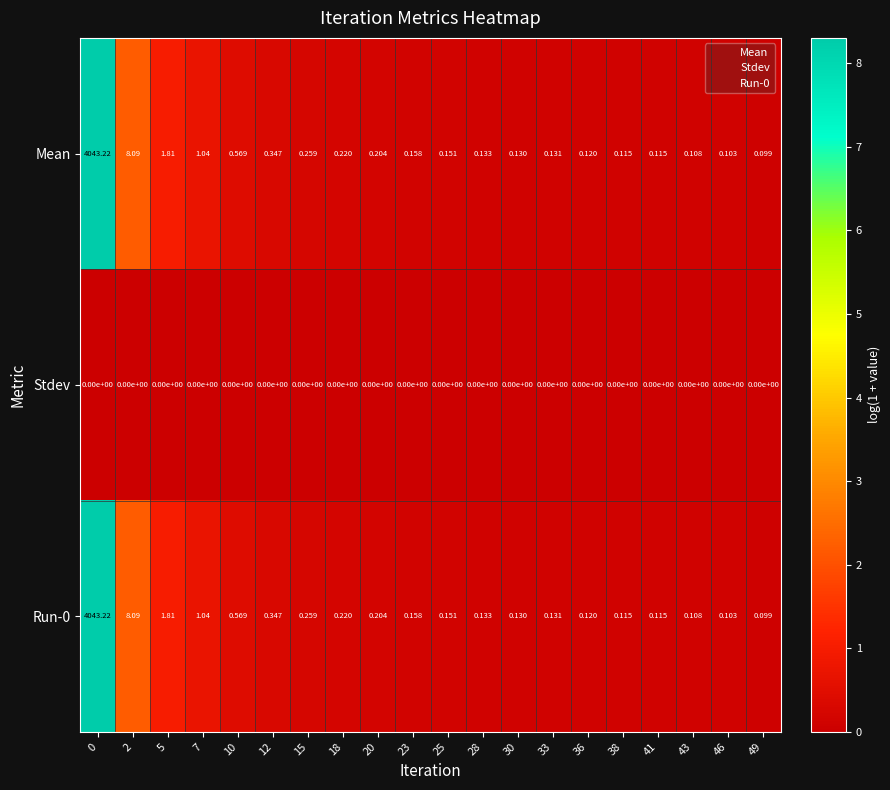

Is the value of Stdev at 49 greater than the value of Run-0 at 43?

No